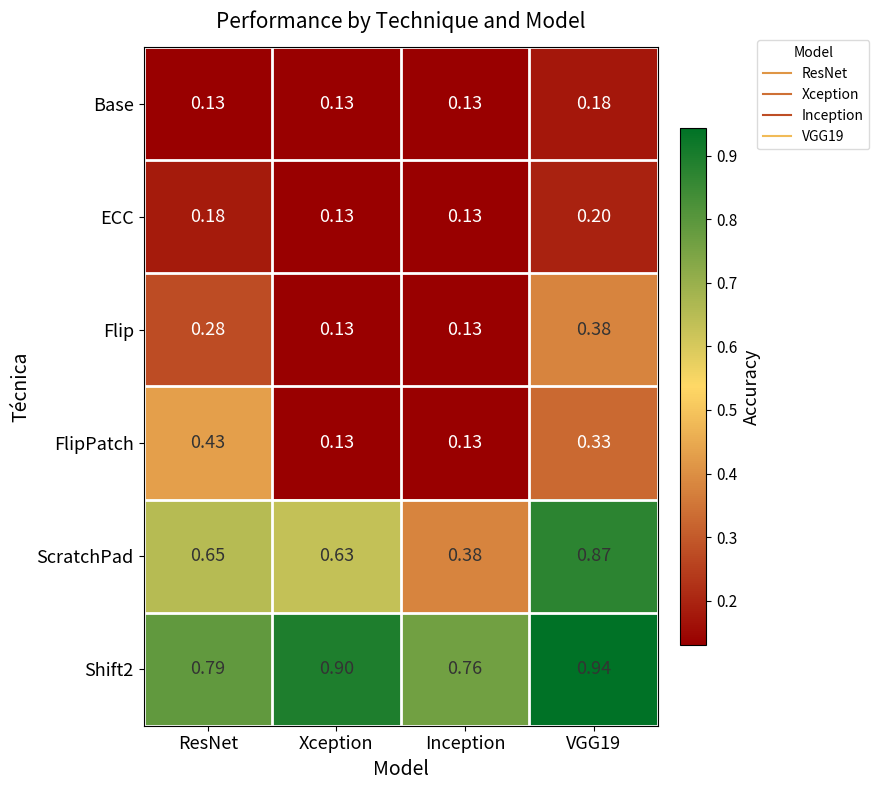

Which series changed the most between ResNet and Inception?

FlipPatch